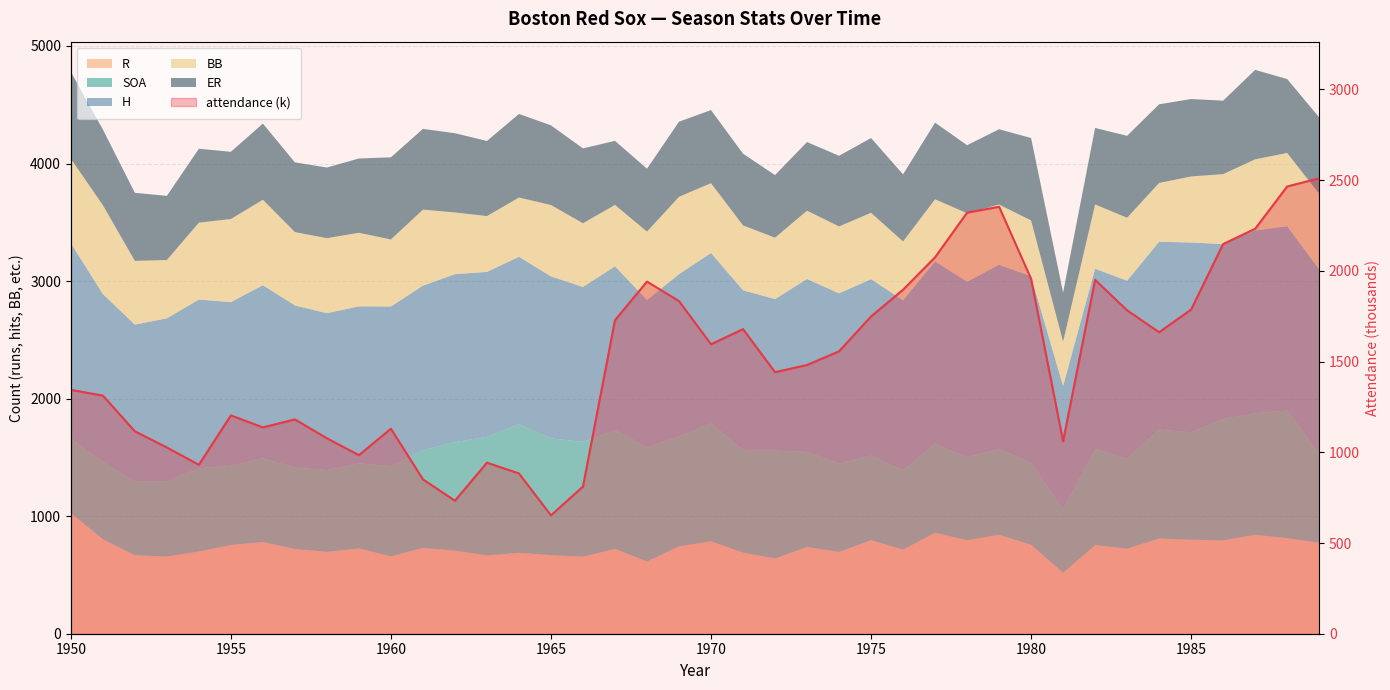

What position from the right is 14?

26